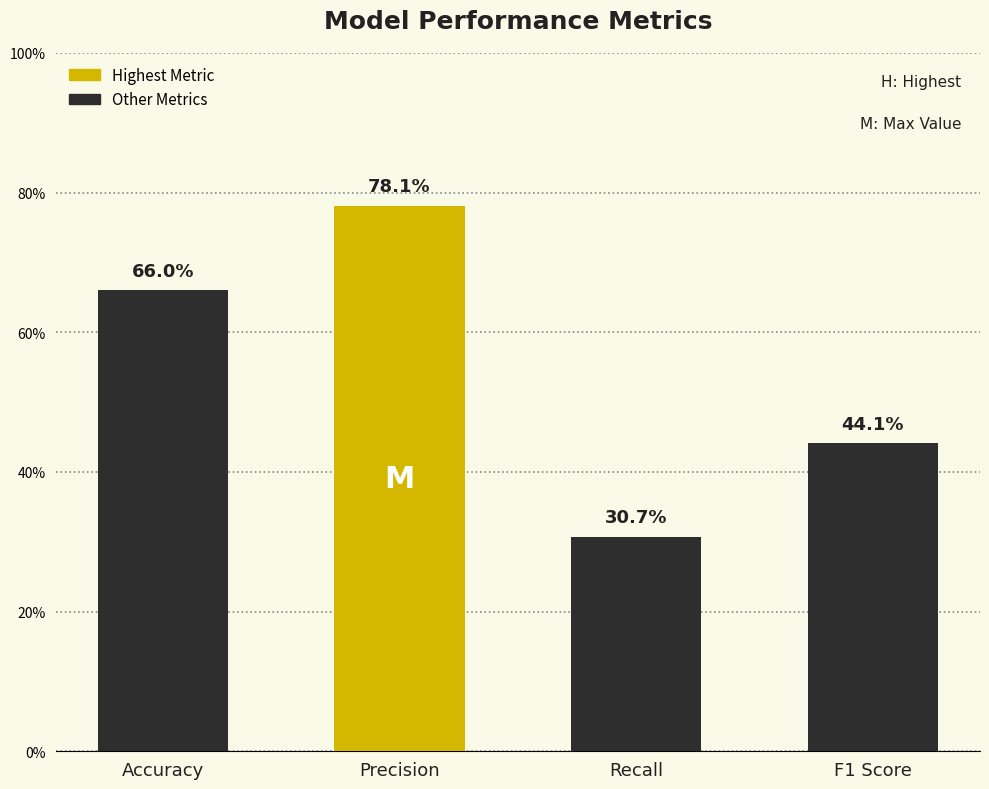

What is the difference between the maximum and second lowest values?

0.3